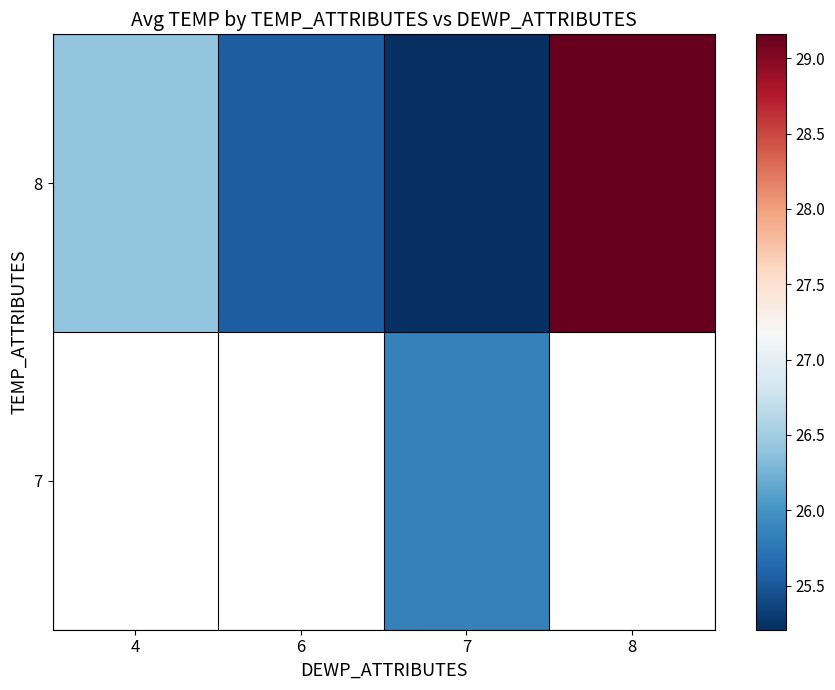

Where does the 8 series first go above 26?

4